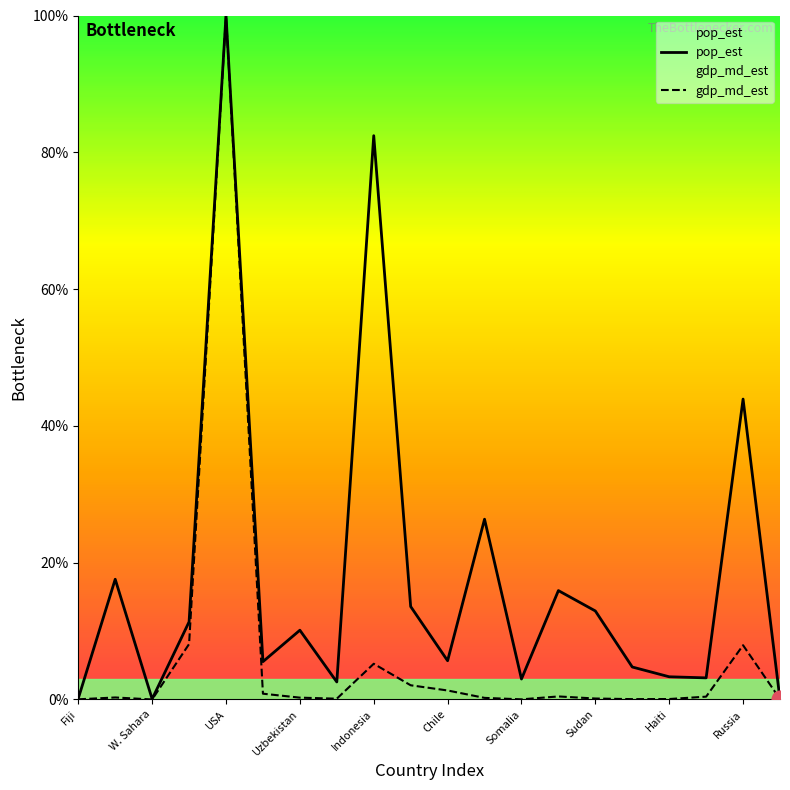

How many lines are shown in the chart?

2